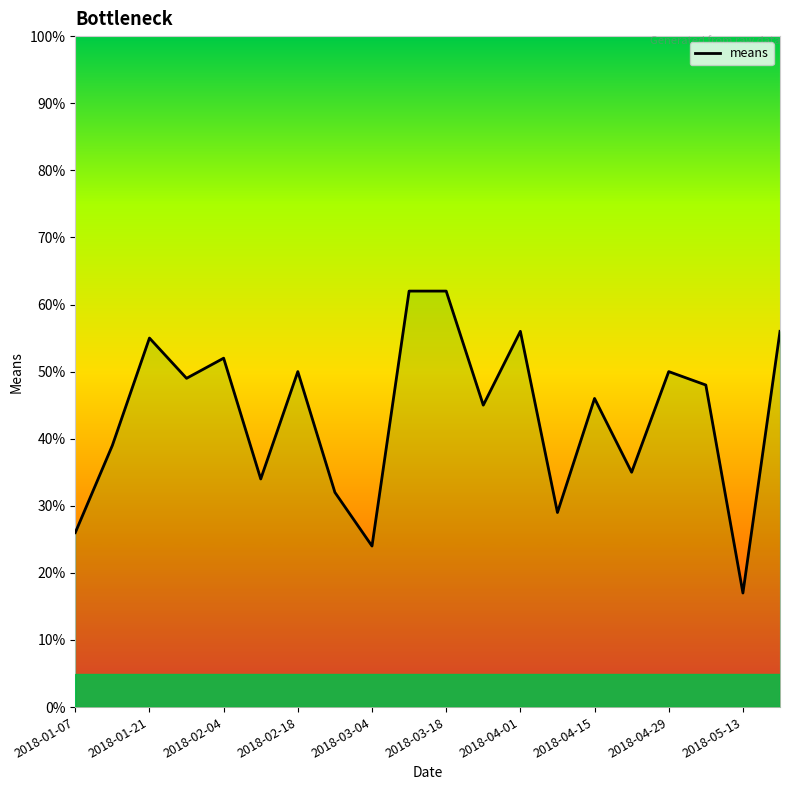

What value does the data have at 2018-04-29, to the nearest 5?

50